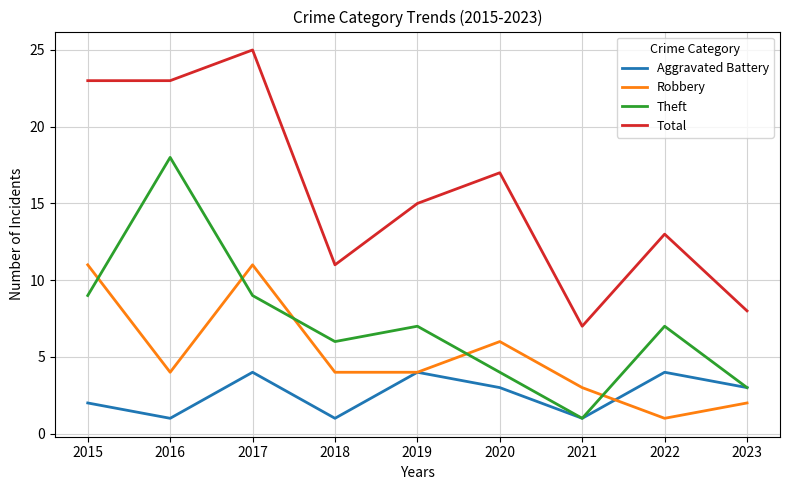

Which series changed the most between 2017 and 2022?

Total